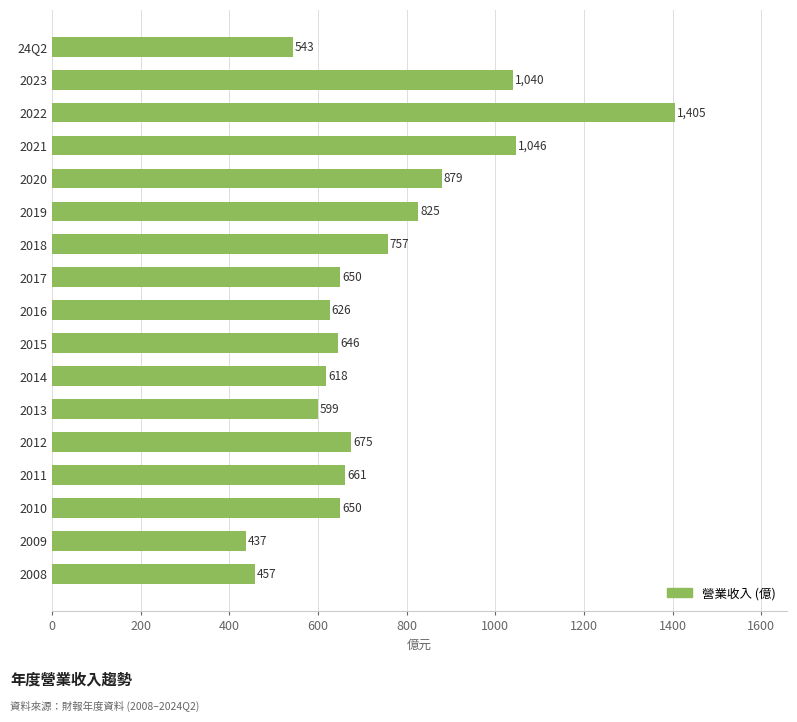

What is the approximate value at 2010?

650